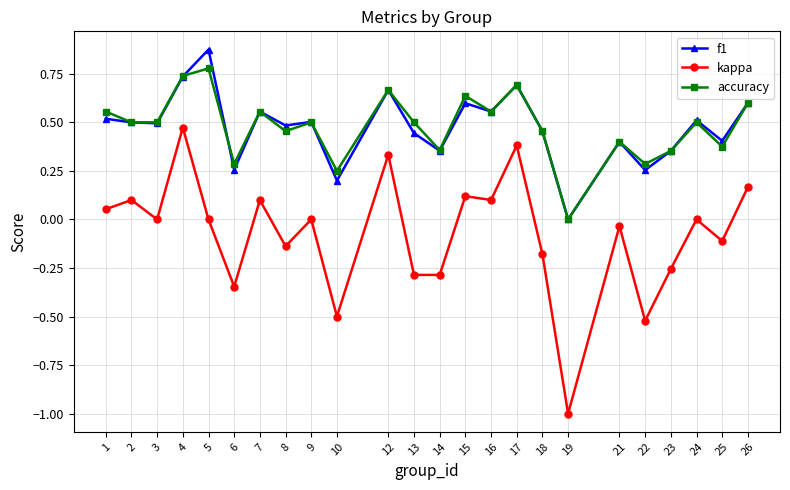

In f1, how many points are lower than both neighbors (excluding endpoints)?

9